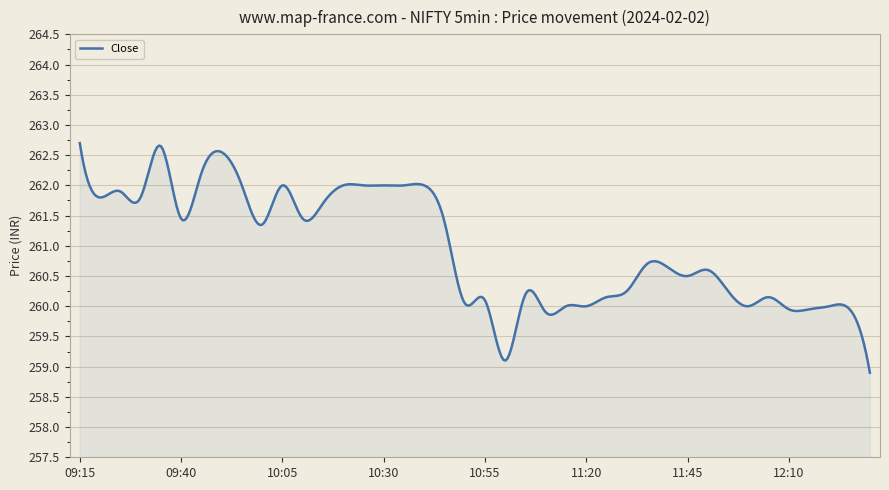

What is the greatest value displayed?

262.7